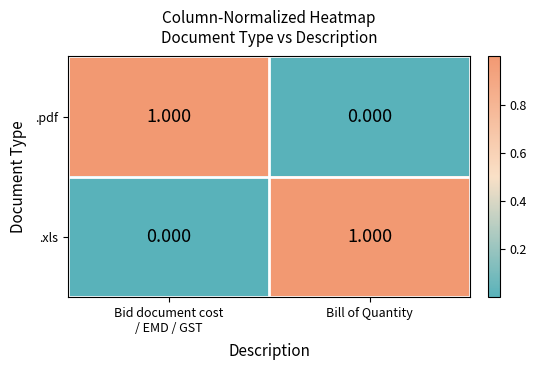

What is the total value across all series at Bid document cost
/ EMD / GST?

1